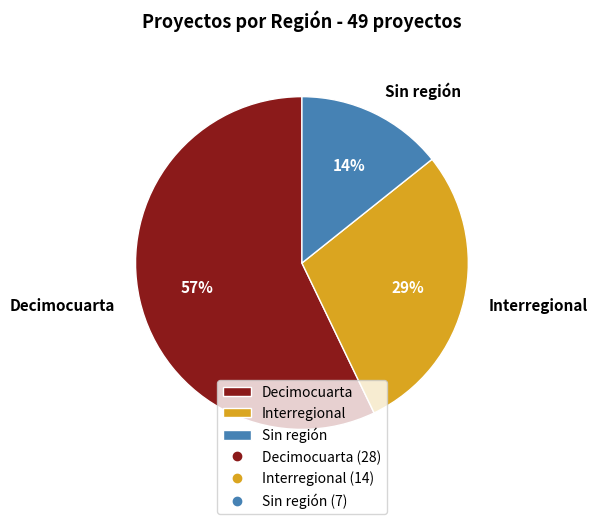

Does Decimocuarta represent more than half of the total?

Yes